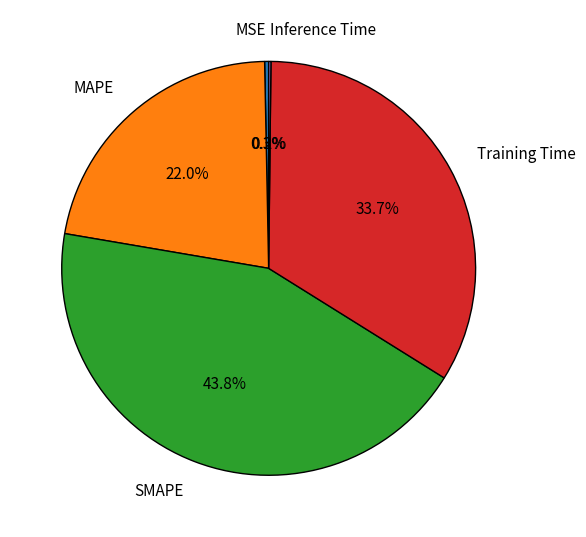

Which has a higher value, MSE or Training Time?

Training Time